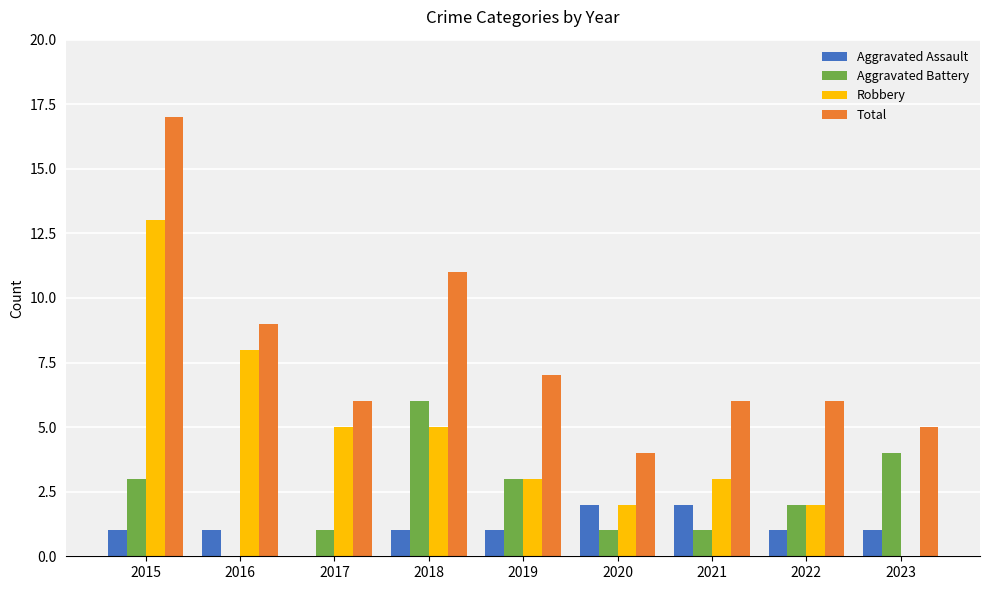

Are the bars grouped side by side (vs. stacked)?

Yes